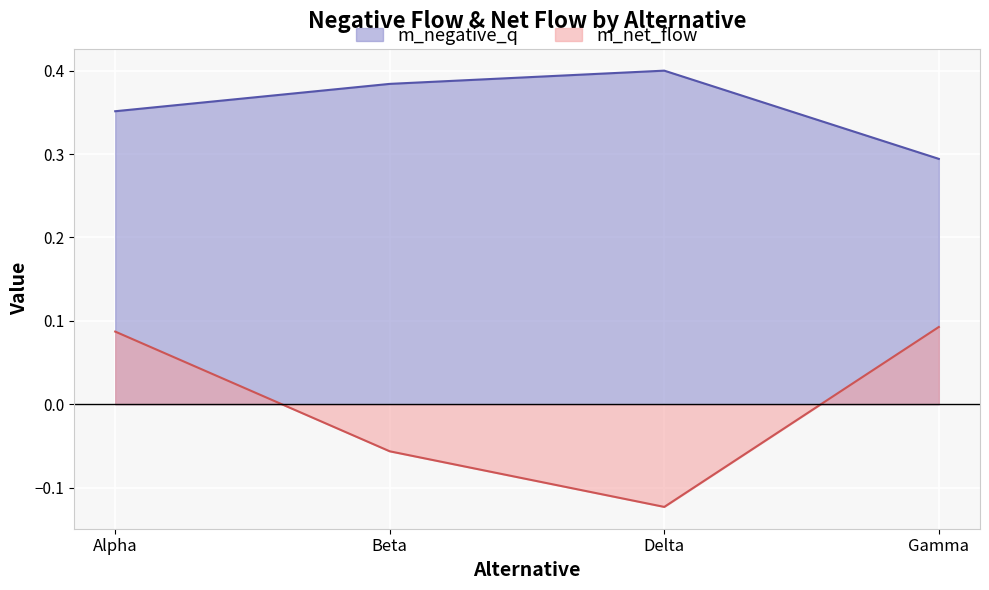

True or false: m_net_flow and m_negative_q cross at least once.

False